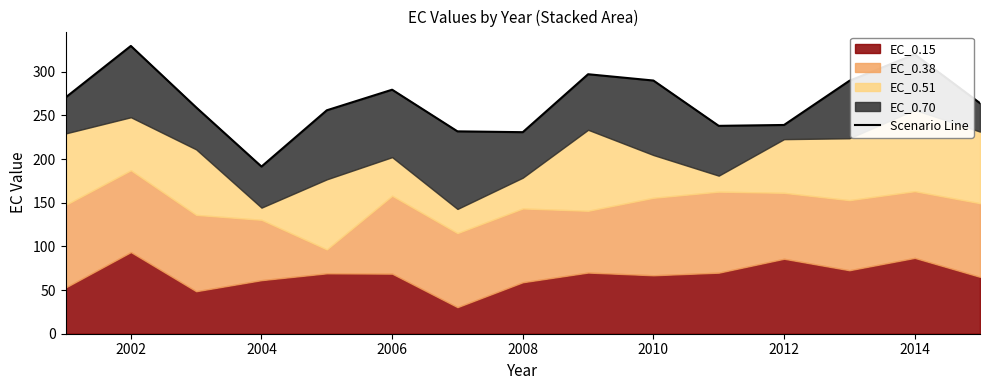

Reading left to right, what are all the values shown in this chart?

270.4	329.4	259.1	191.3	255.8	279.3	231.7	230.7	297.0	289.8	238.0	239.0	289.5	319.8	263.9